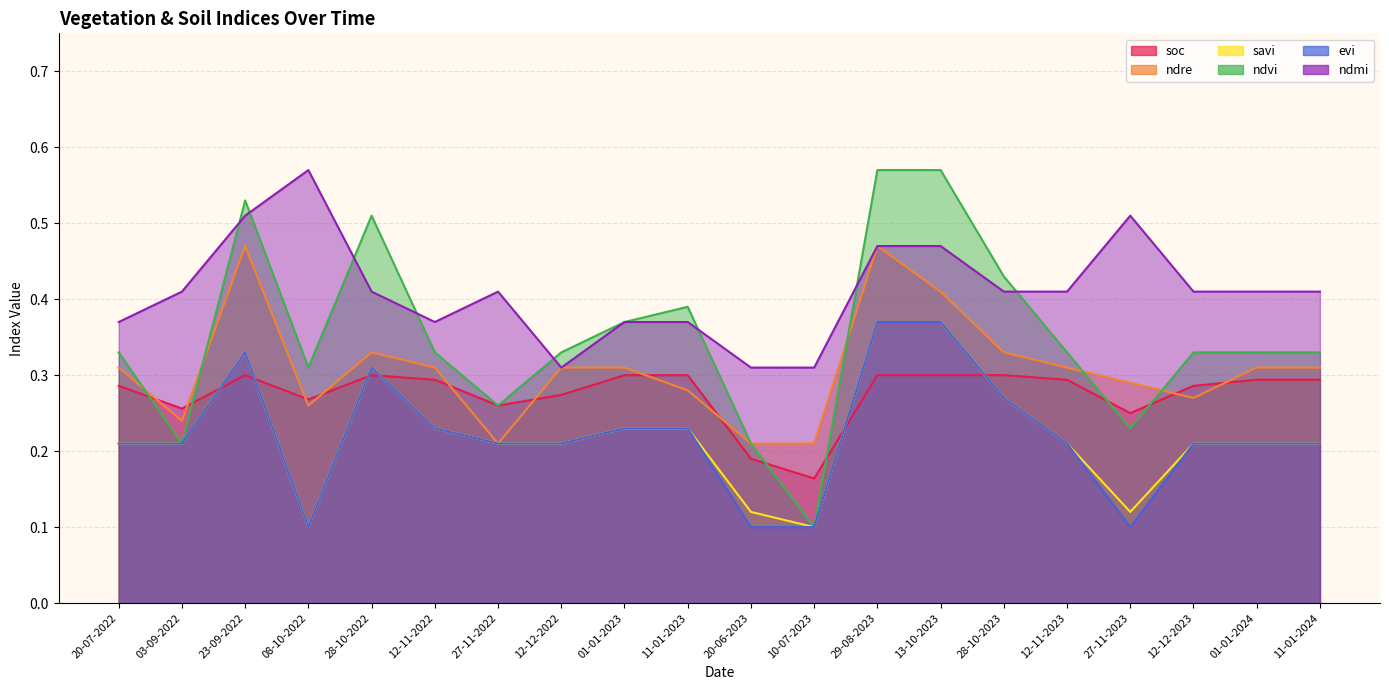

Count the number of categories in the chart.

20